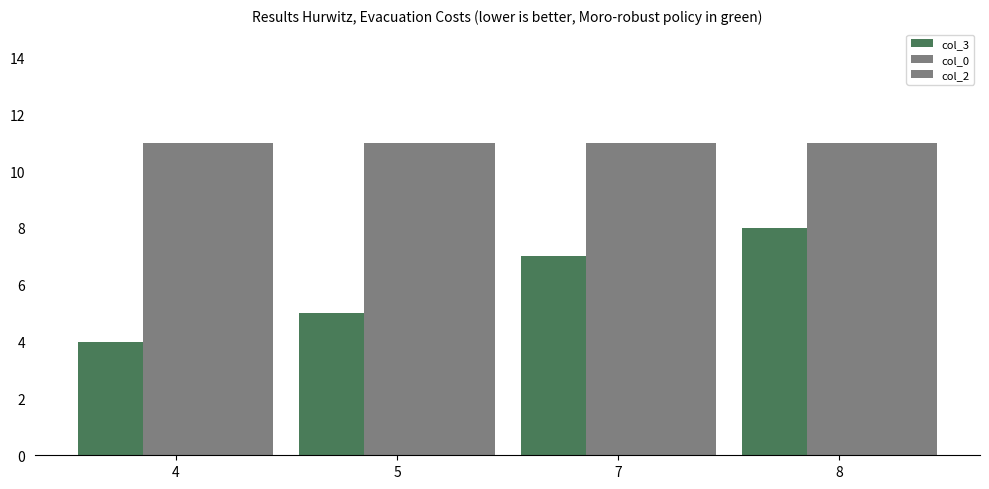

How many categories are shown in the chart?

4